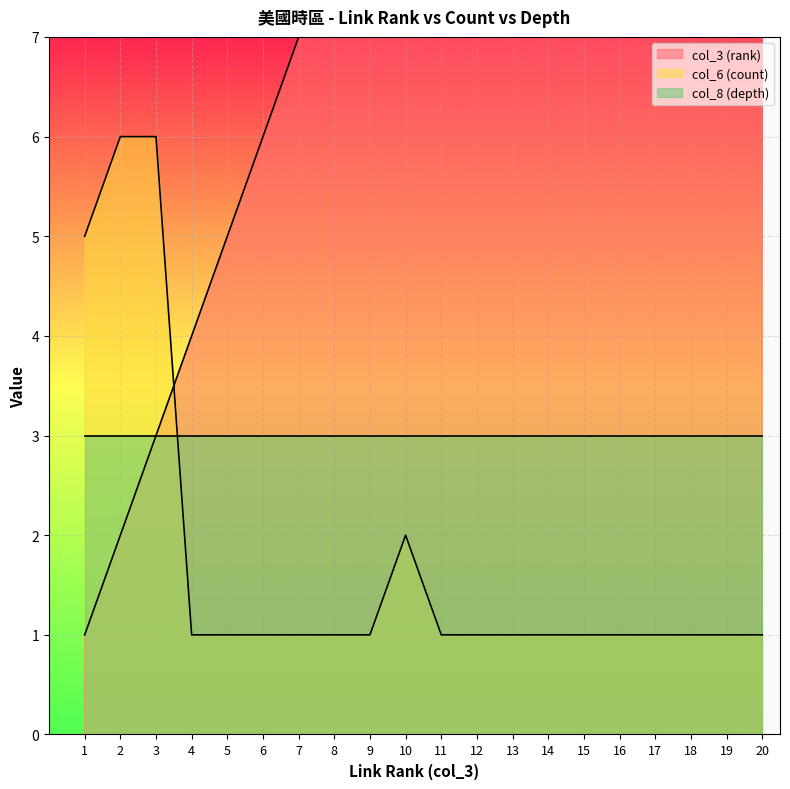

True or false: col_6 (count) has more than 2 interior local peaks.

False